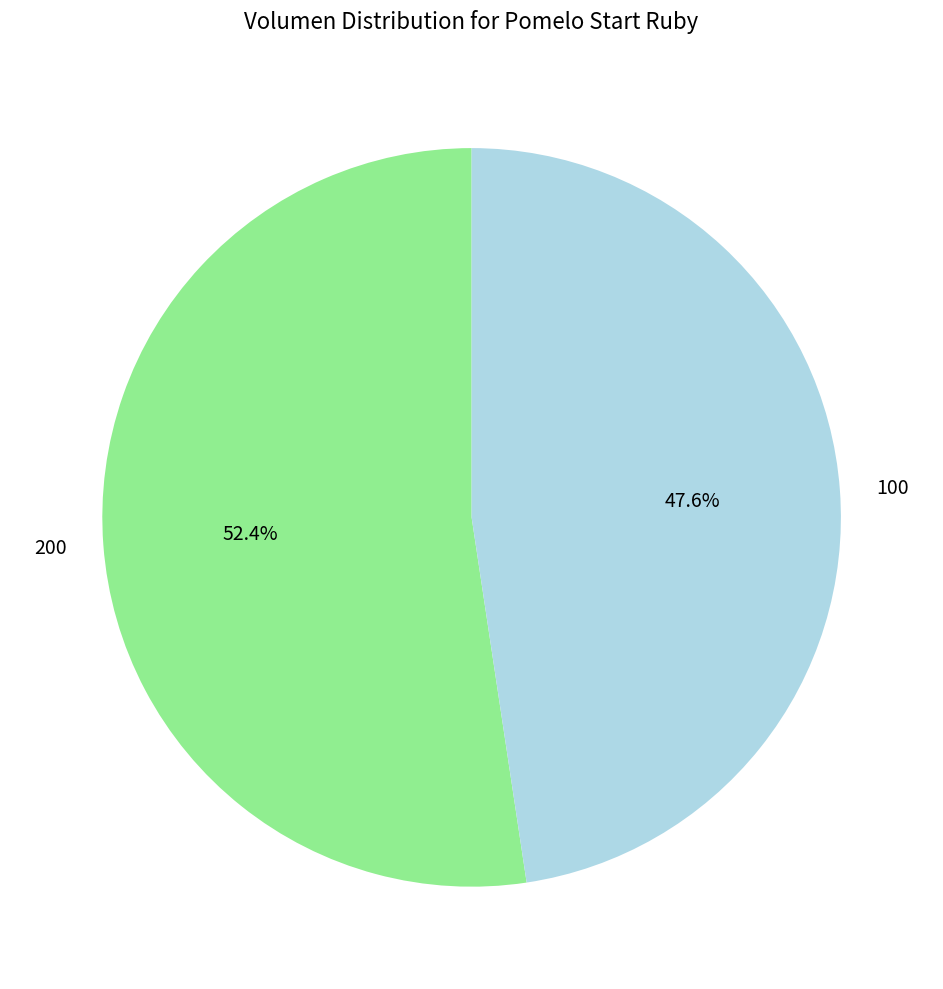

Which slice represents more than half of the pie?

200